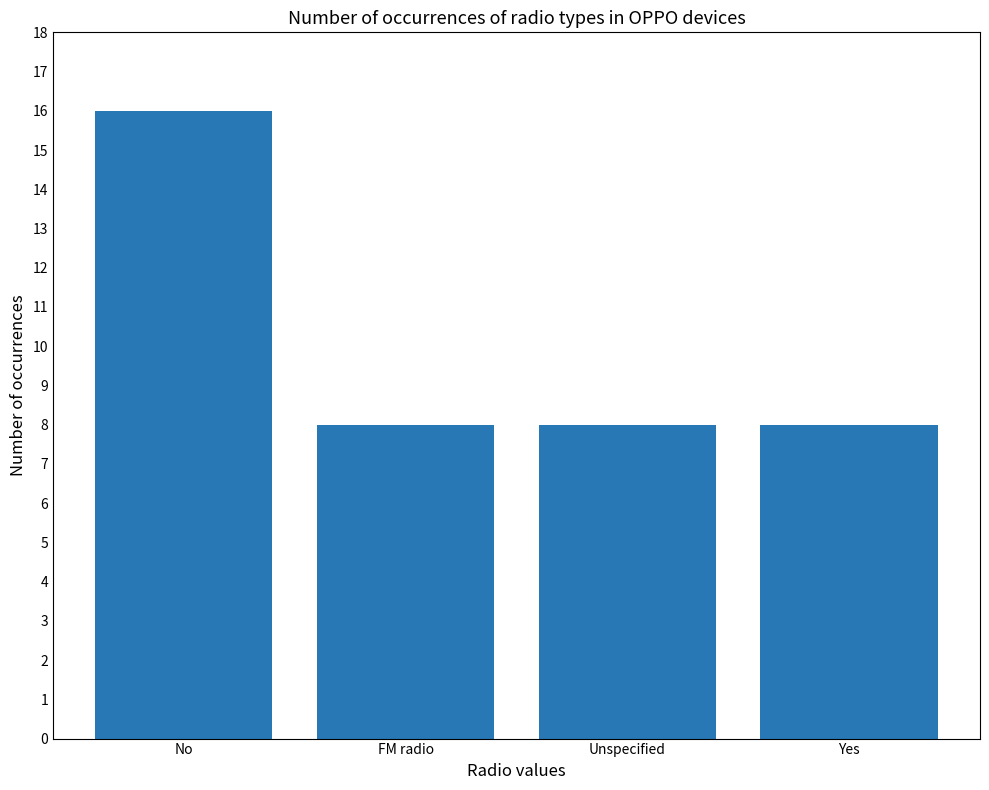

What is the label of the 1st bar from the left?

No